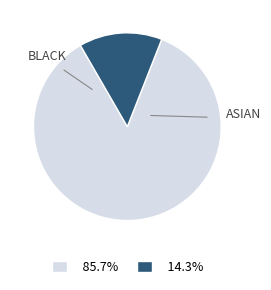

Is there a majority slice in this chart?

Yes